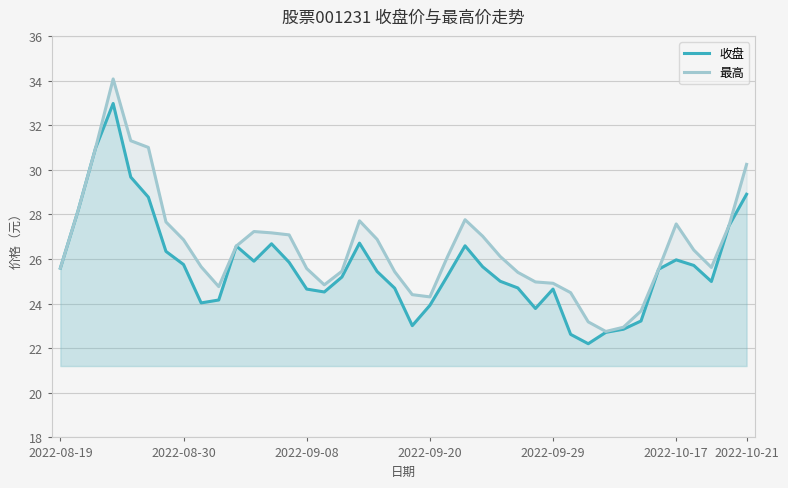

What is the sum of all 最高 values?

1060.8